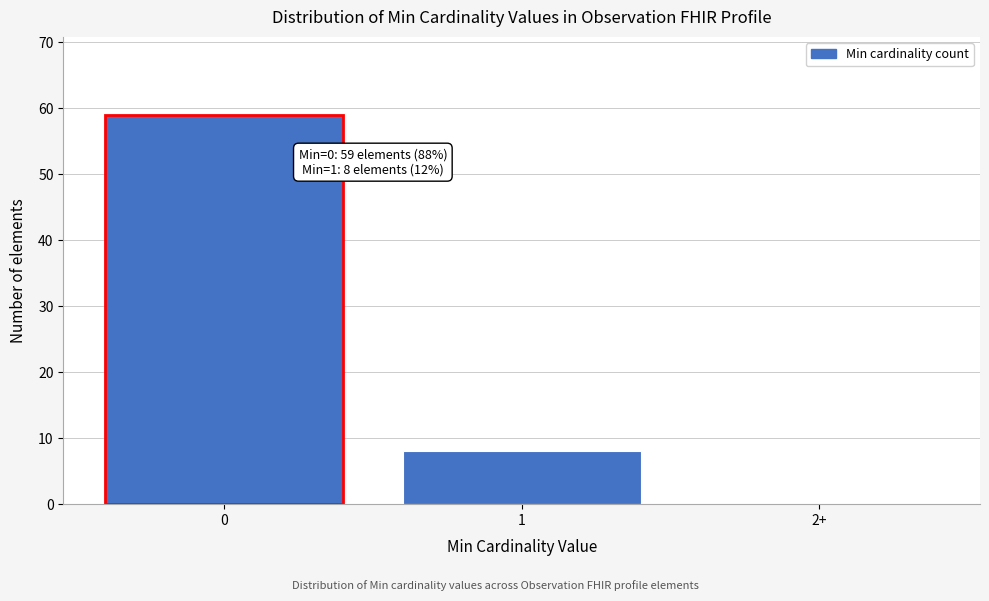

Reading right to left, what are all the values shown in this chart?

2+=0	1=8	0=59